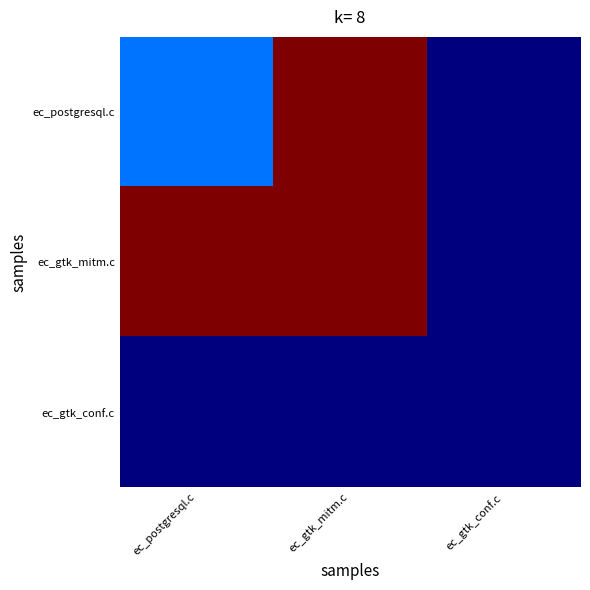

What is the difference between the highest and lowest values at ec_gtk_mitm.c?

351